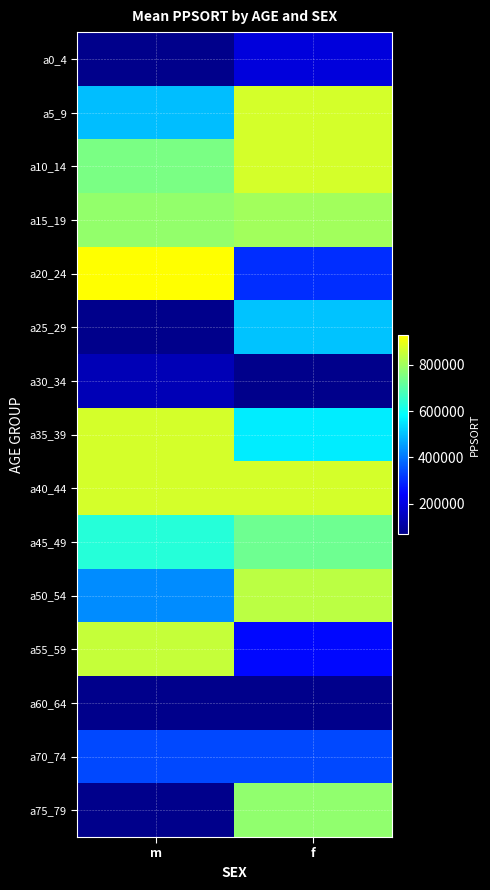

Rank the series by their maximum value, from lowest to highest.

a15_19, a0_4, a70_74, a45_49, a50_54, a55_59, a5_9, a10_14, a40_44, a20_24, a25_29, a30_34, a35_39, a60_64, a75_79